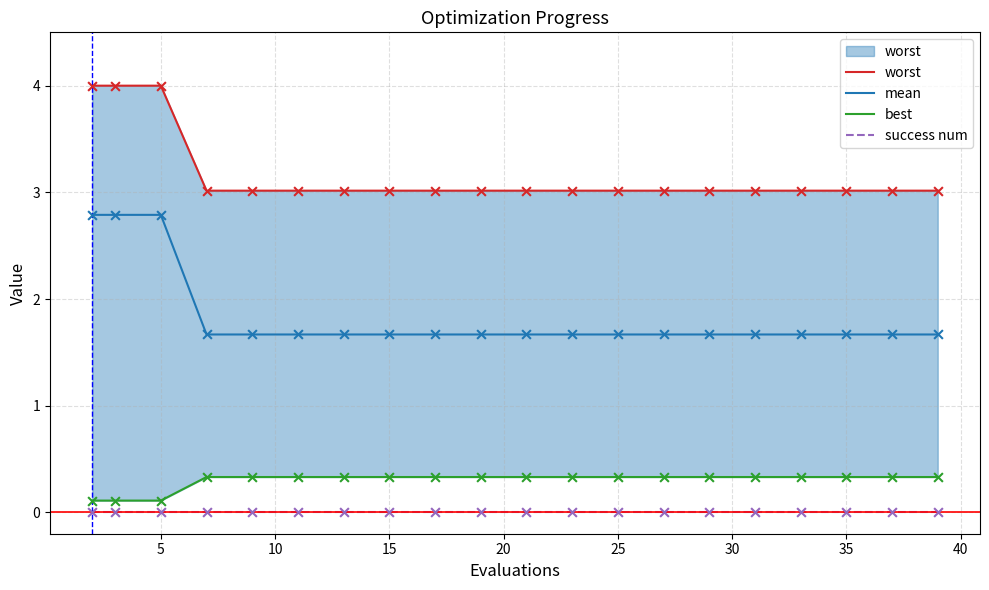

Which series has the largest Y range (max minus min)?

mean